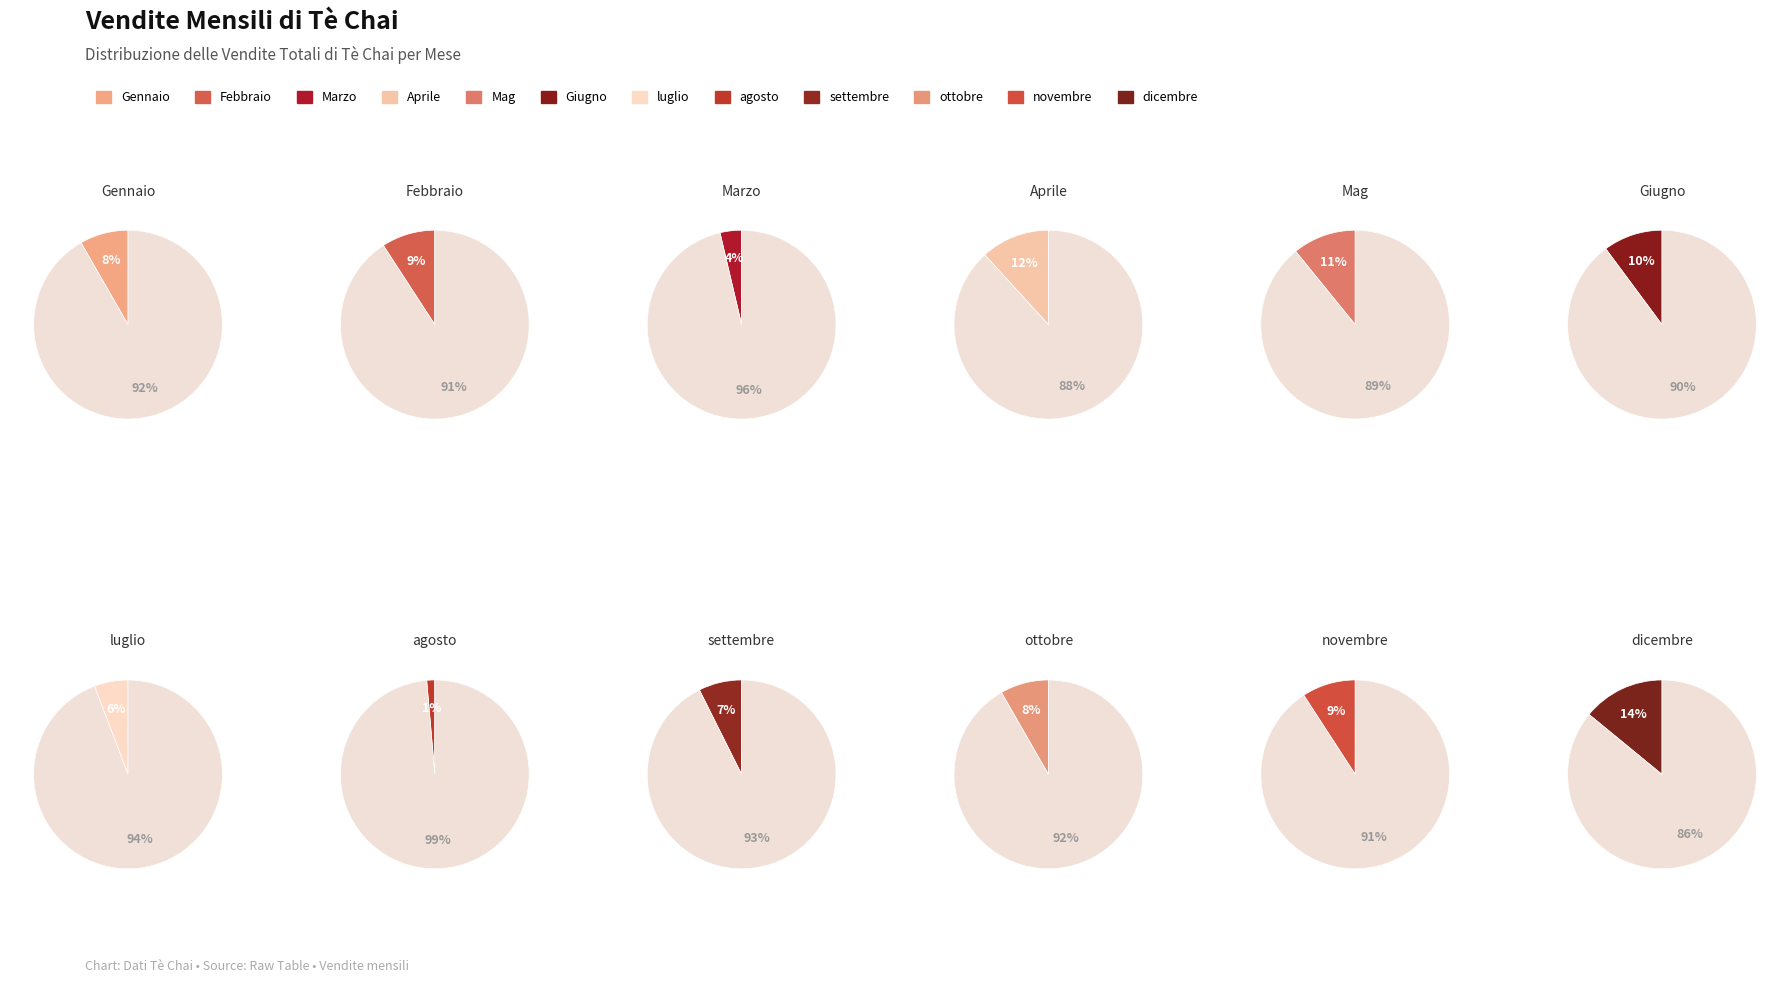

Combined, what portion of the pie is Mag and novembre?

20.0%